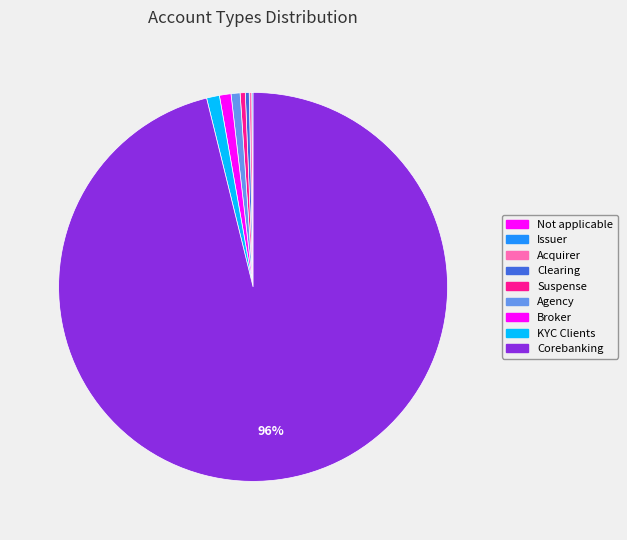

Between Clearing and Acquirer, which is larger?

Clearing